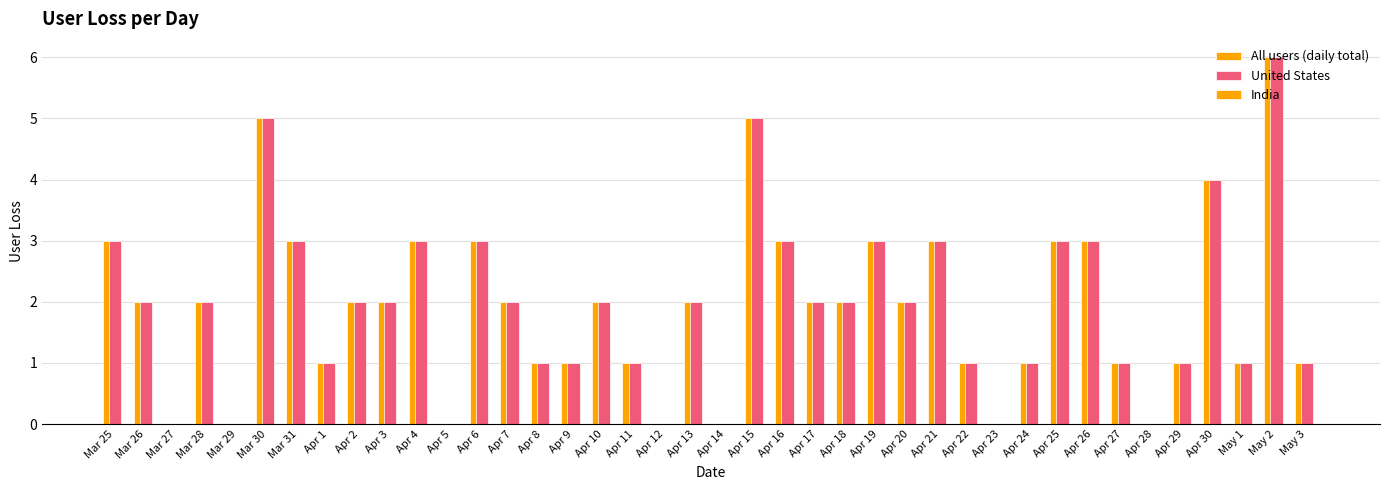

Rank the series by their maximum value, from lowest to highest.

India, All users (daily total), United States